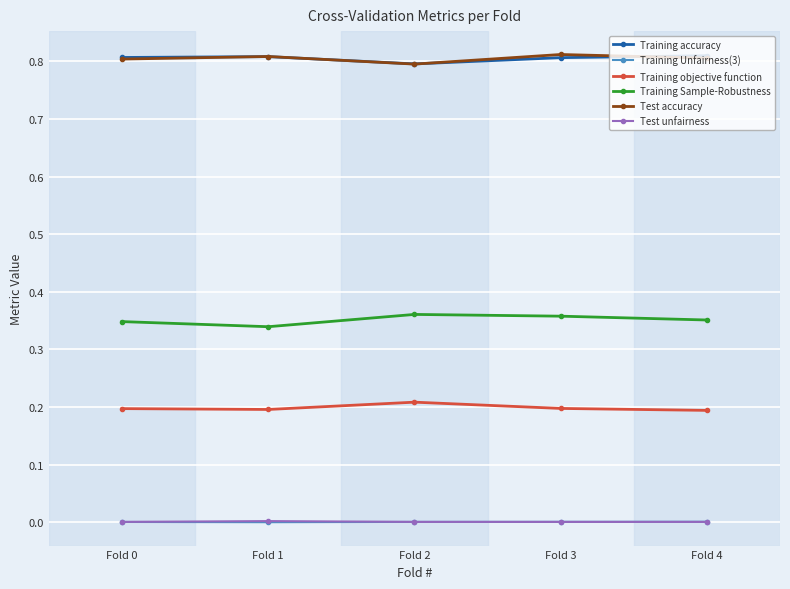

True or false: Training objective function and Training Unfairness(3) intersect in this chart.

False